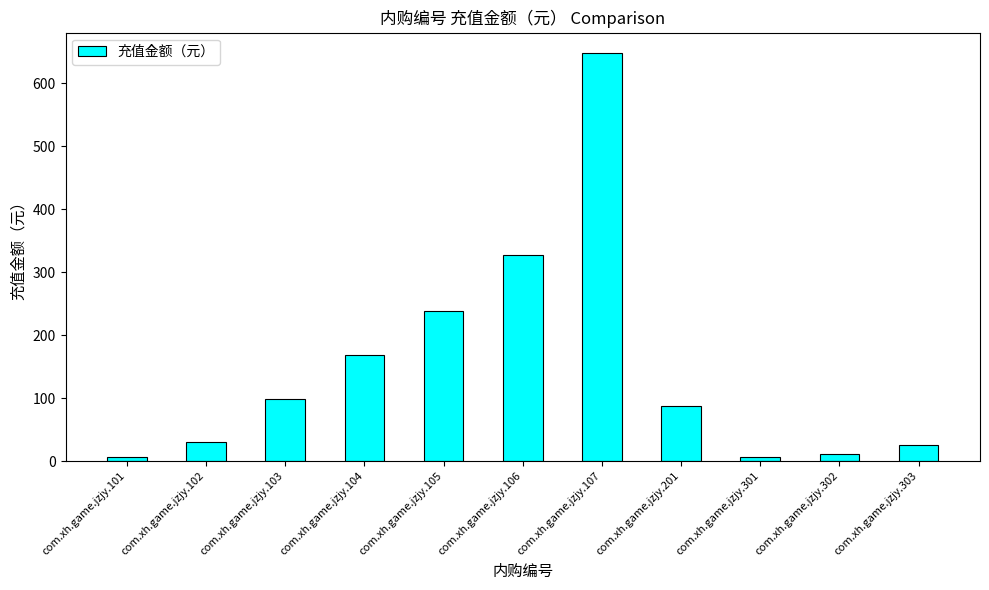

Are the bars horizontal?

No